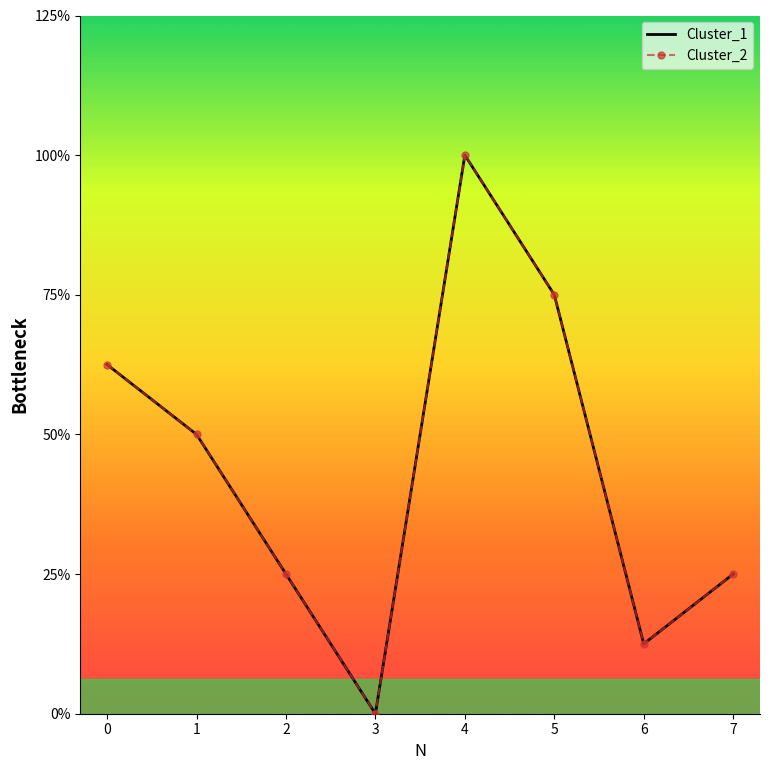

What is the total value across all series at 2?

4